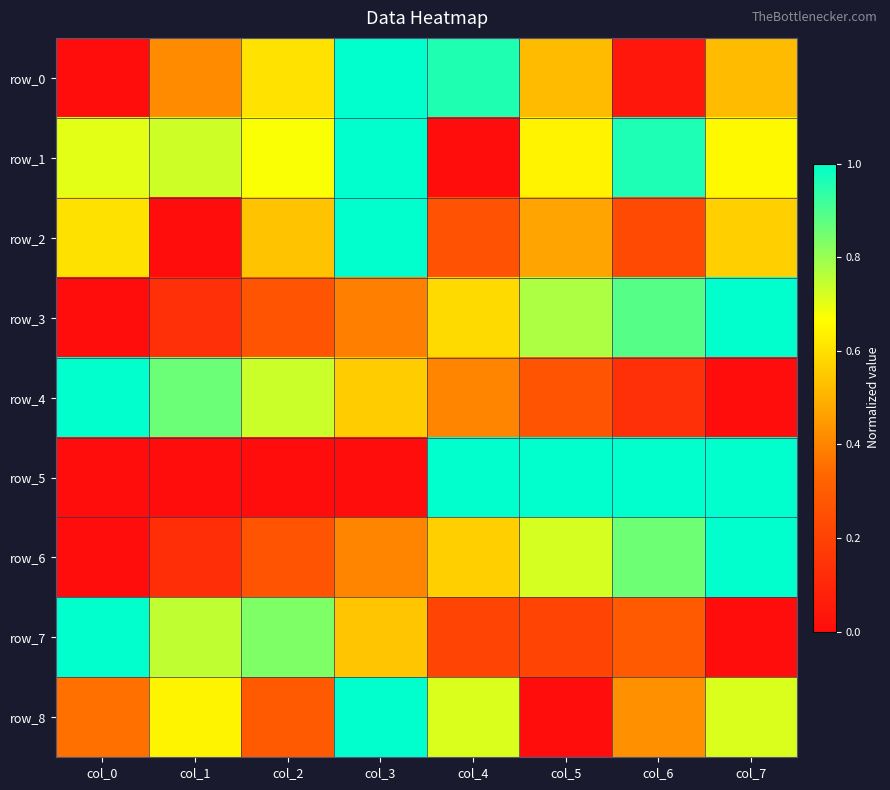

Rank the series by their maximum value, from lowest to highest.

row_0, row_1, row_2, row_3, row_4, row_5, row_6, row_7, row_8